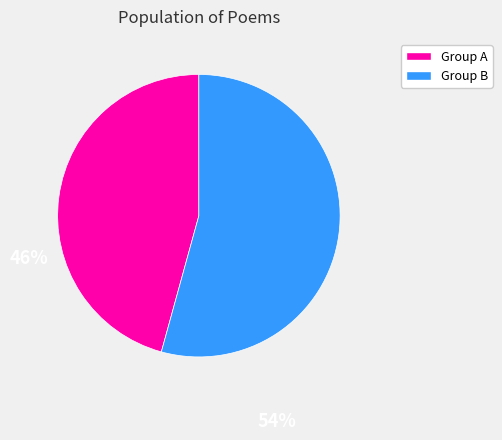

Count the number of slices in the pie.

2